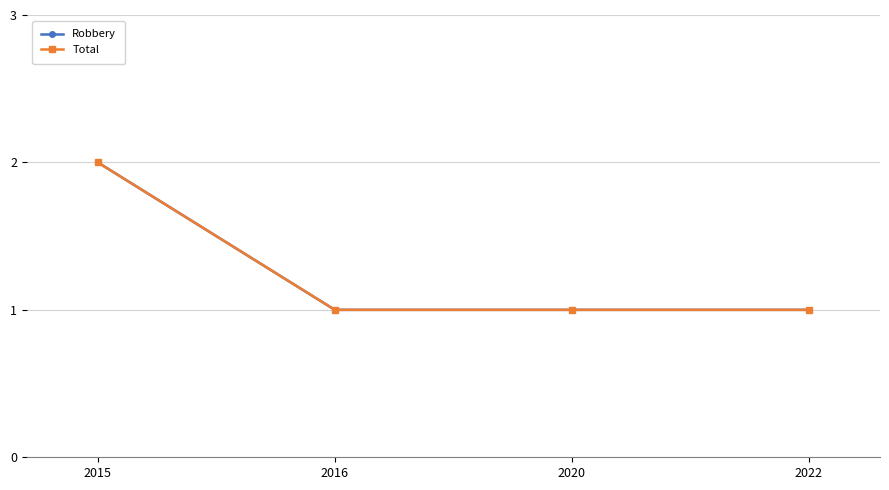

Does the chart have visible grid lines?

Yes